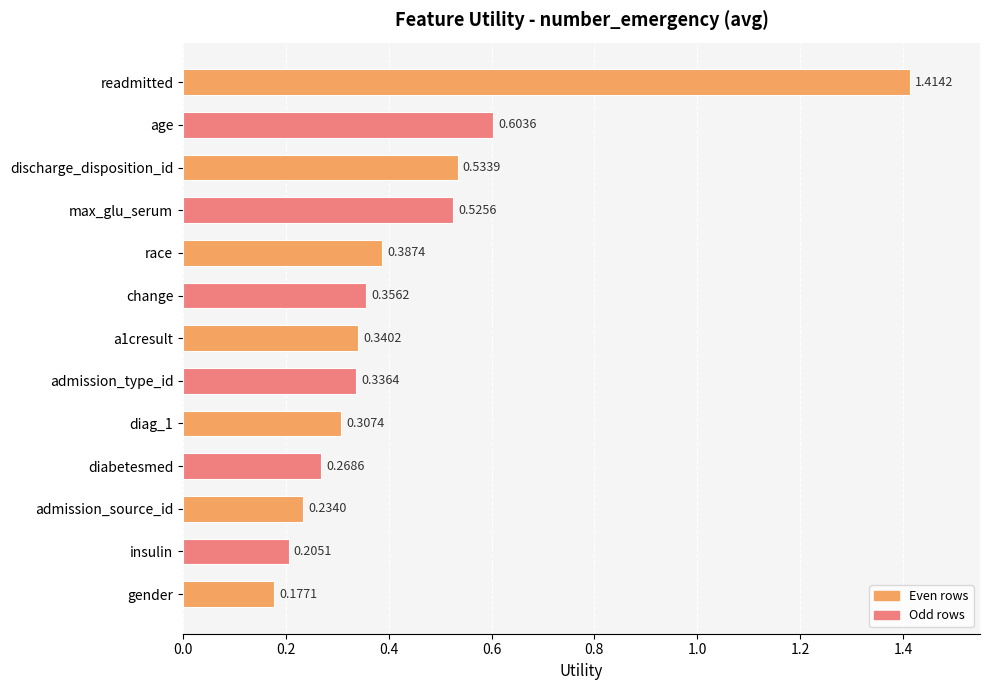

At which label is the value closest to 0?

gender